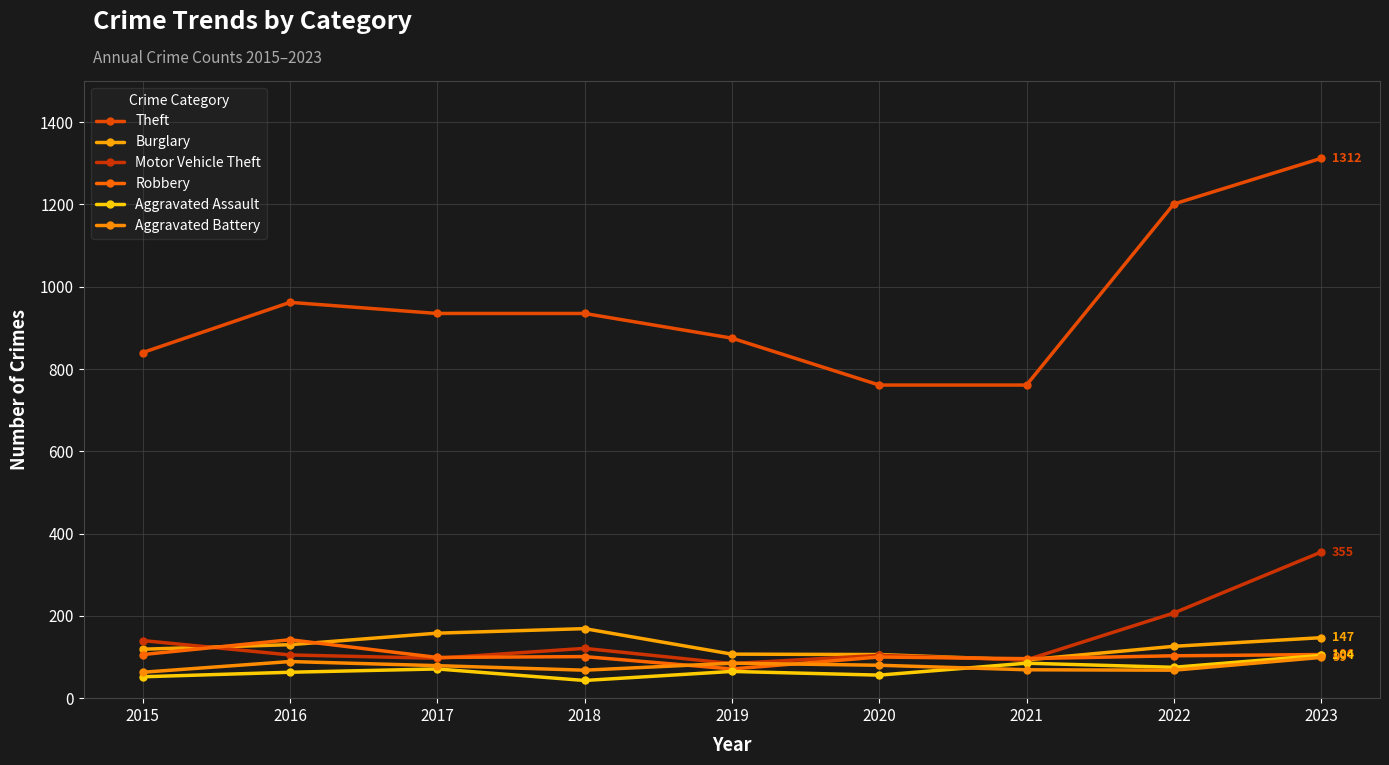

Reading left to right, what are all the values shown in this chart?

Theft: 2015=840	2016=962	2017=935	2018=935	2019=875	2020=761	2021=761	2022=1201	2023=1312
Burglary: 2015=119	2016=130	2017=158	2018=169	2019=107	2020=106	2021=93	2022=126	2023=147
Motor Vehicle Theft: 2015=140	2016=105	2017=97	2018=121	2019=84	2020=104	2021=93	2022=207	2023=355
Robbery: 2015=106	2016=142	2017=99	2018=101	2019=71	2020=100	2021=96	2022=103	2023=106
Aggravated Assault: 2015=52	2016=63	2017=71	2018=43	2019=65	2020=56	2021=85	2022=75	2023=104
Aggravated Battery: 2015=63	2016=89	2017=79	2018=68	2019=85	2020=80	2021=69	2022=68	2023=99